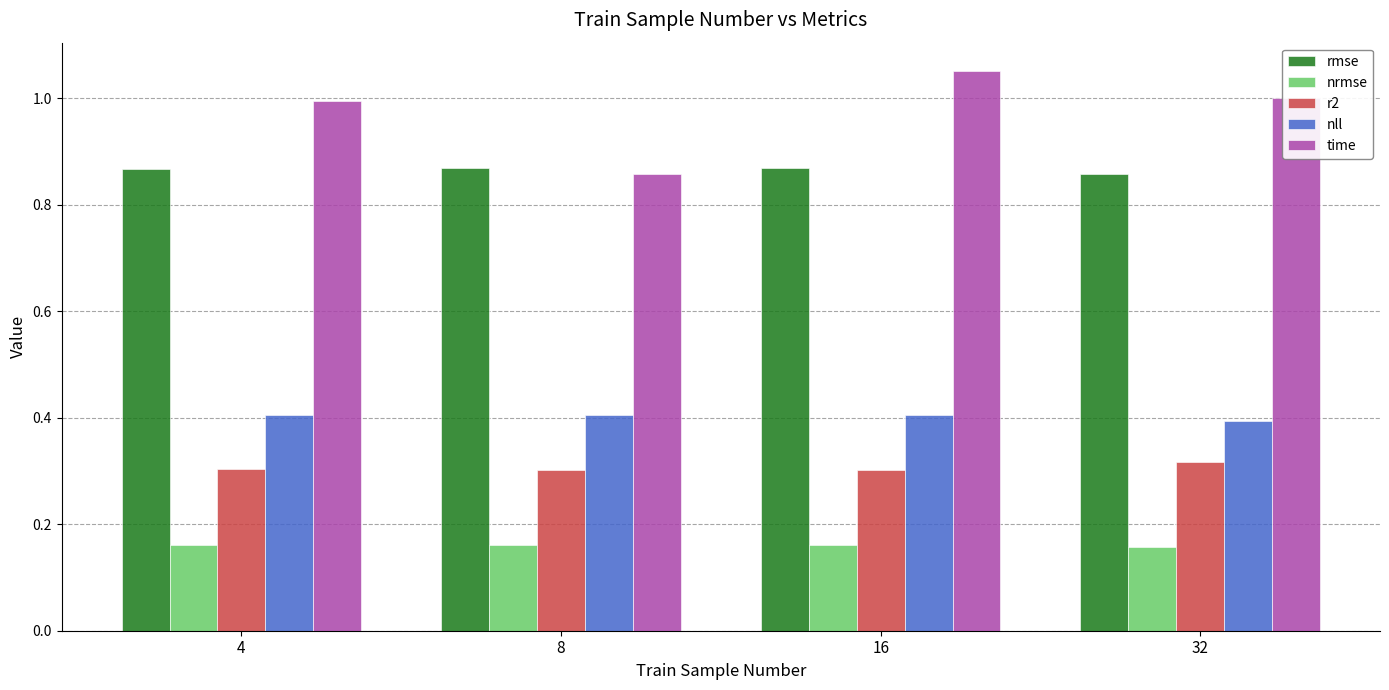

List the series in order of their peak value, highest first.

time, rmse, nll, r2, nrmse